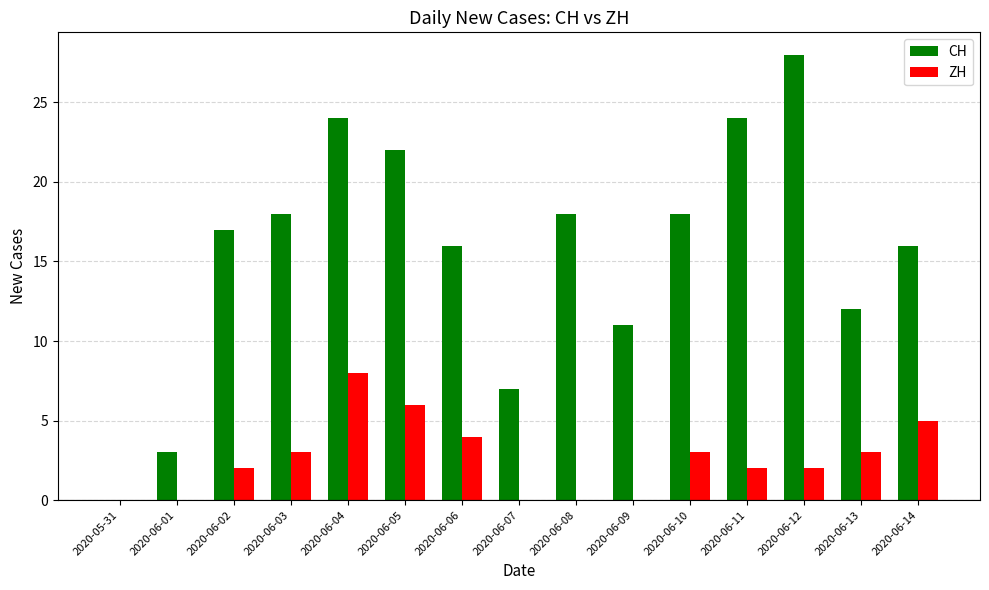

What is the total value across all series at 2020-06-11?

26